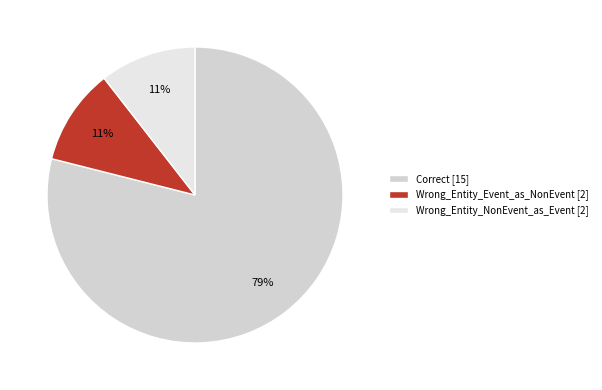

What is the majority slice?

Correct